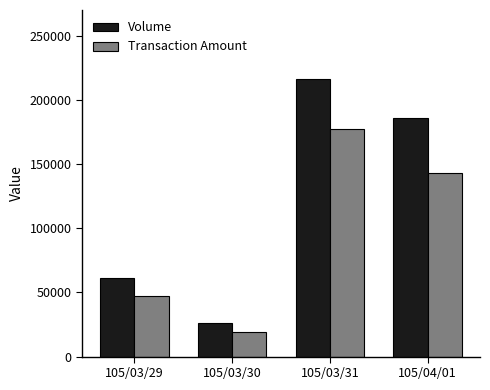

Count the Transaction Amount values in the range 46880 to 177530.

3